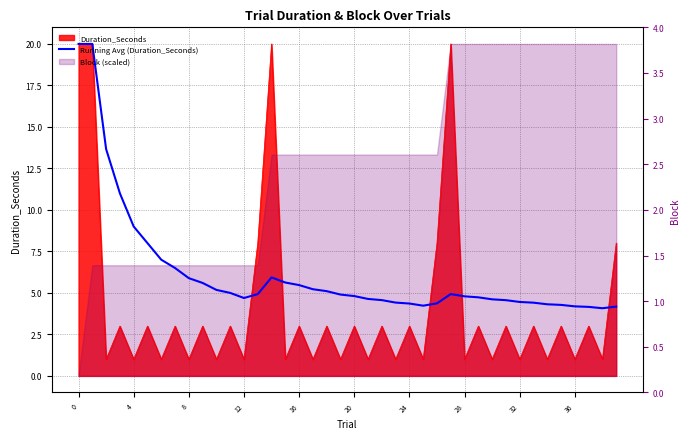

What is the lowest value of the Running Avg (Duration_Seconds) series?

4.1